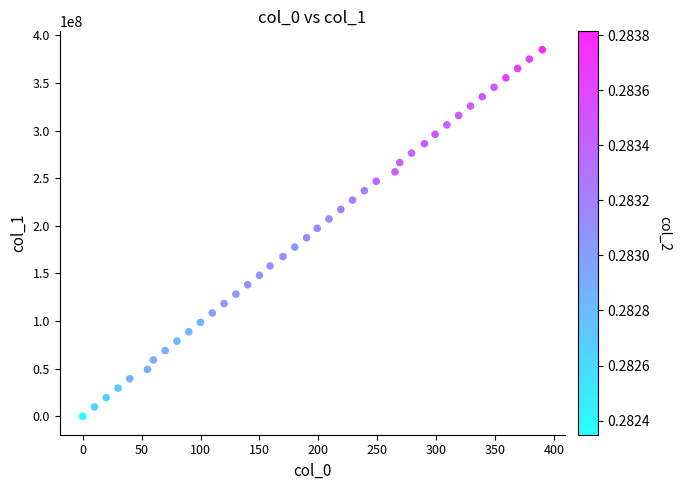

What is the range of X values (max minus min)?

390